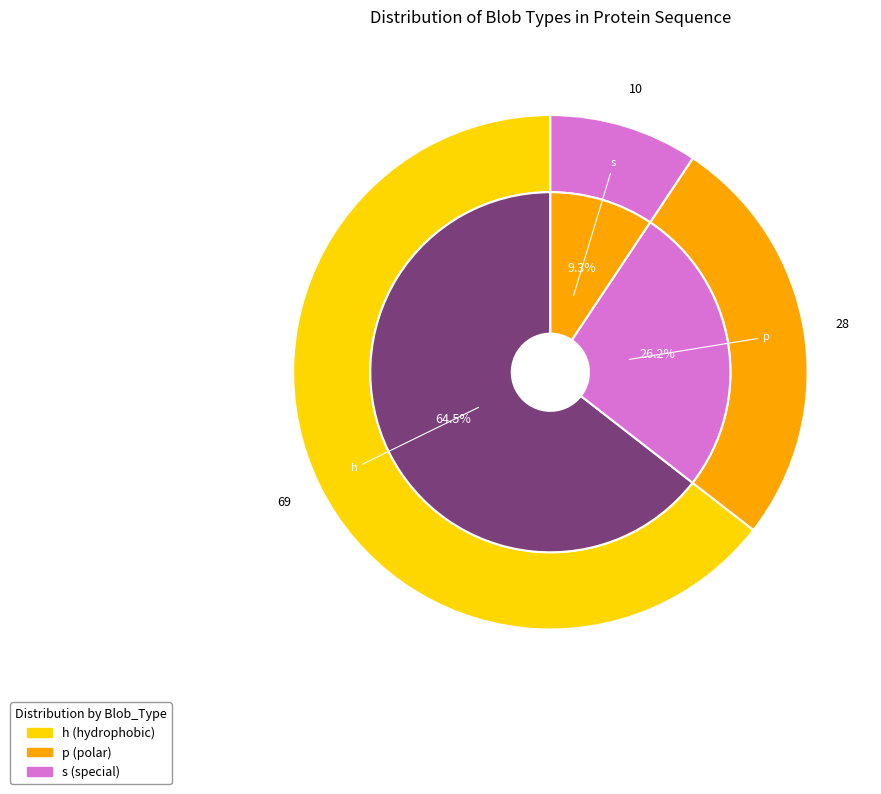

How much of the chart is everything except s?

90.7%